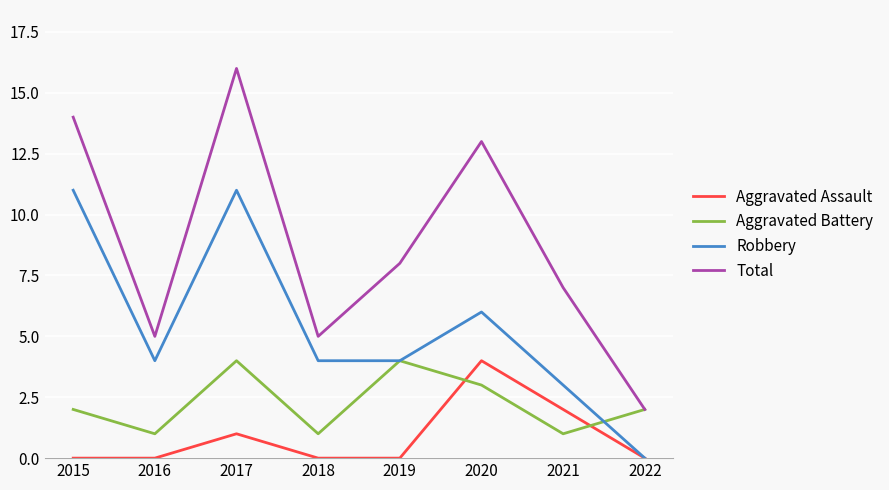

At which category is the sum across all series the highest?

2017